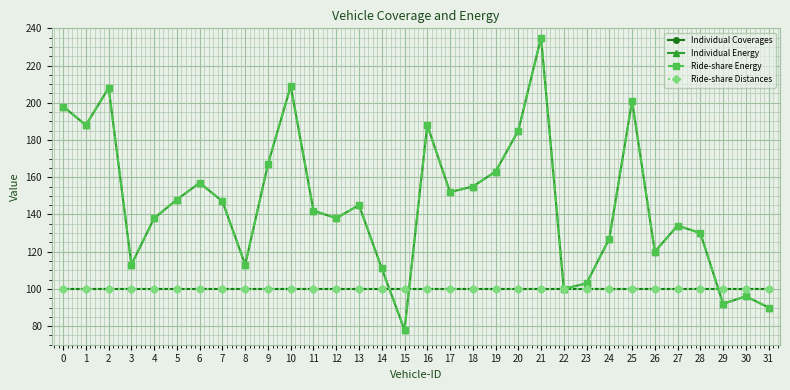

Rank the series at 5 from highest to lowest value.

Individual Energy, Ride-share Energy, Individual Coverages, Ride-share Distances